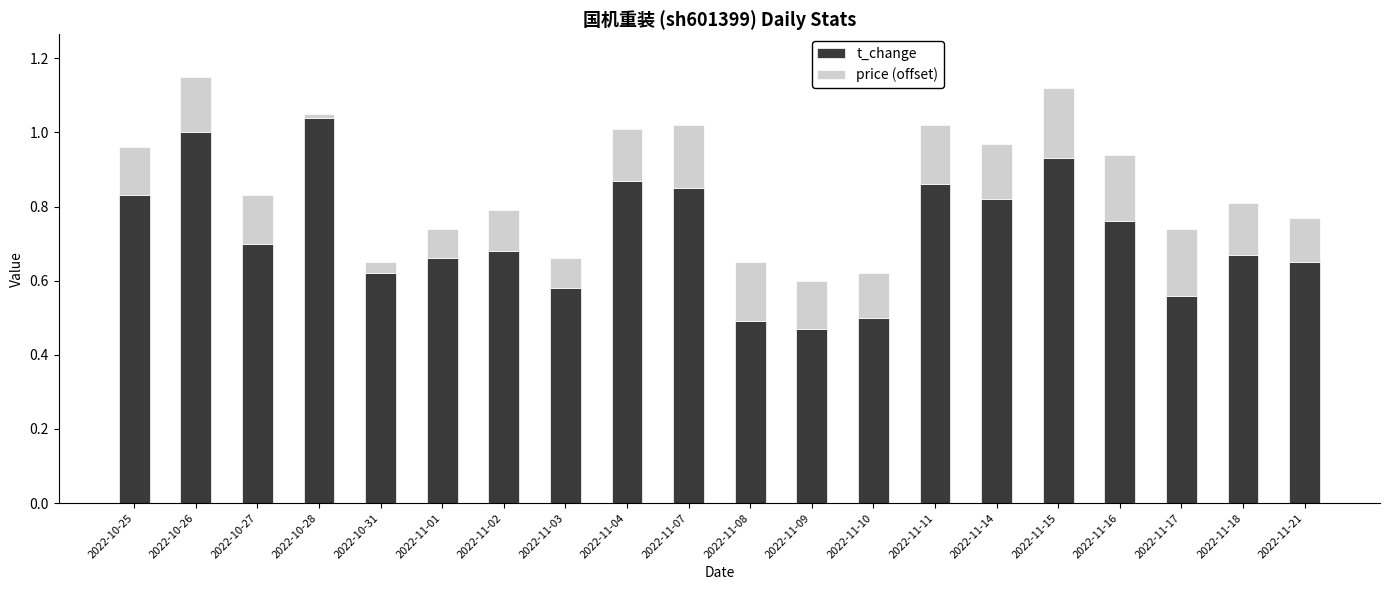

Which category has the highest value in the t_change series?

2022-10-28